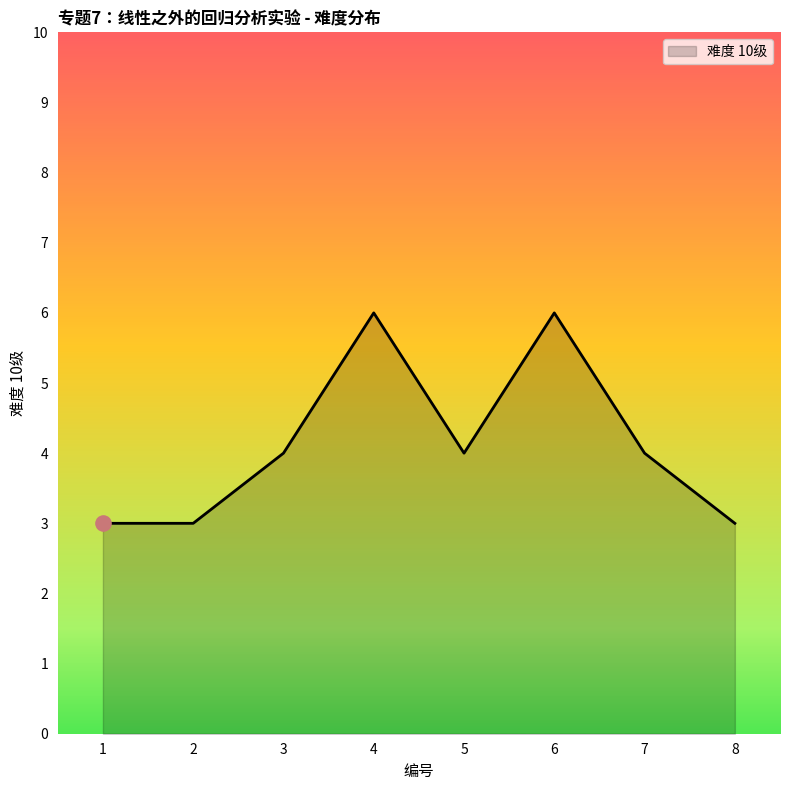

What is the change in value from 4 to 5?

-2